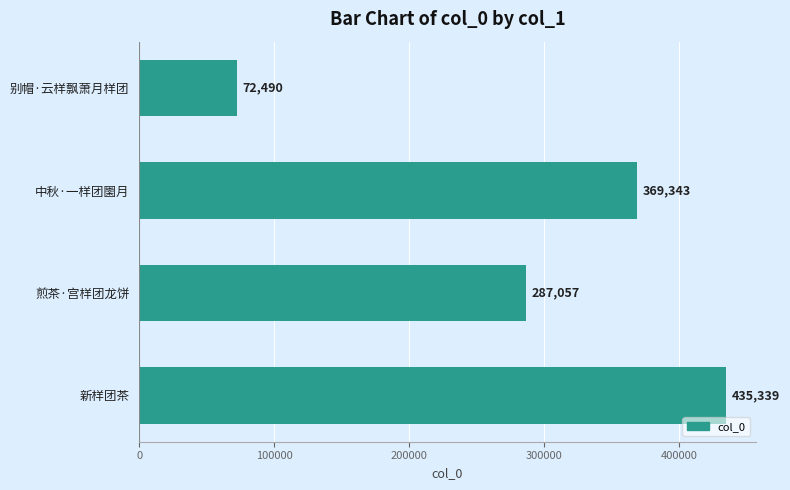

What is the ratio of the value at 煎茶·宫样团龙饼 to the value at 中秋·一样团圞月?

0.8